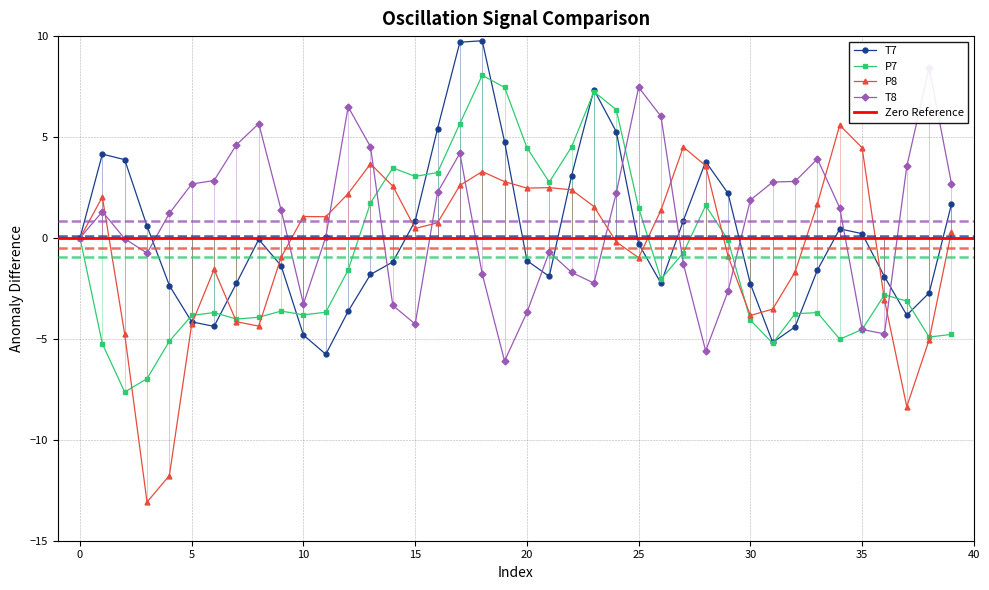

How many data points in T8 are above 1?

22